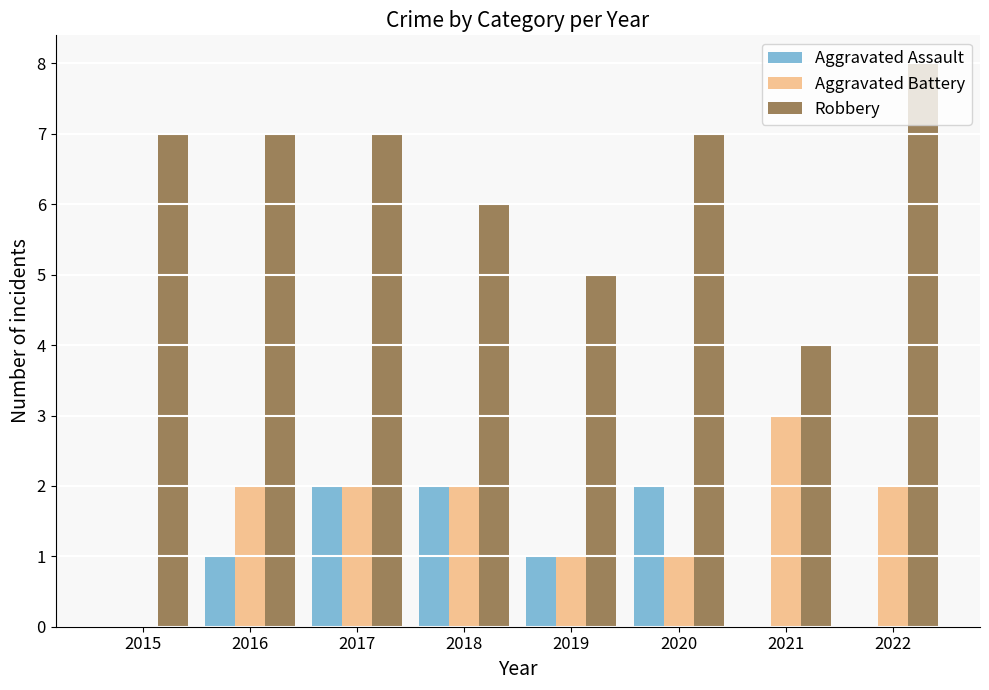

Between 2016 and 2019, which series saw the biggest shift?

Robbery